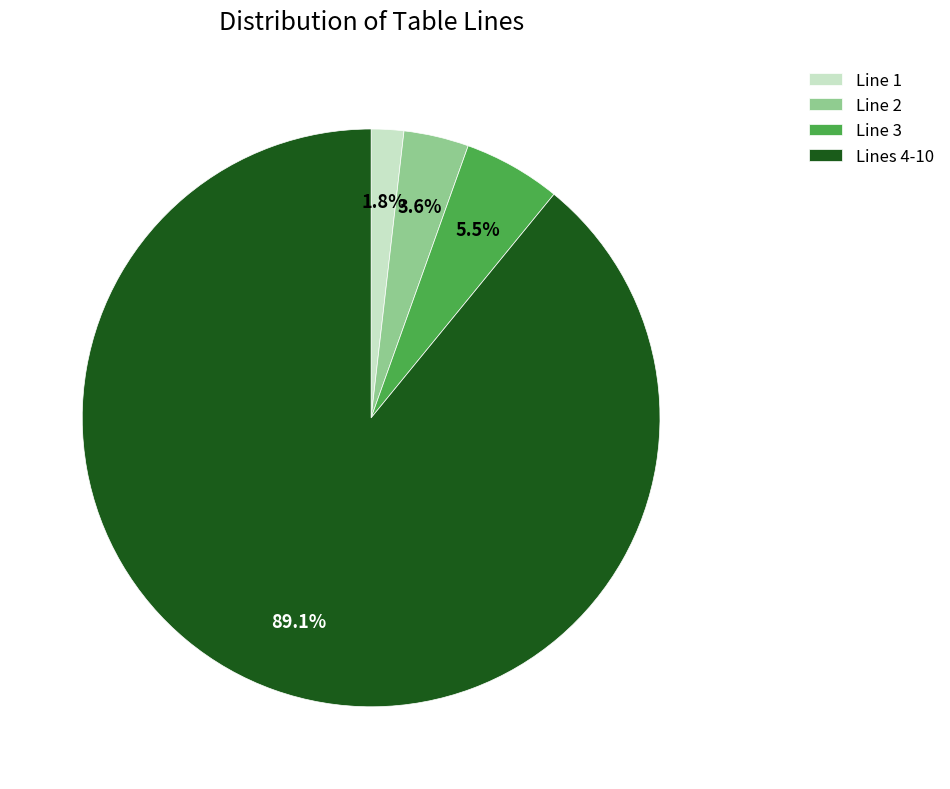

Rank the categories by value from lowest to highest.

Line 1, Line 2, Line 3, Lines 4-10